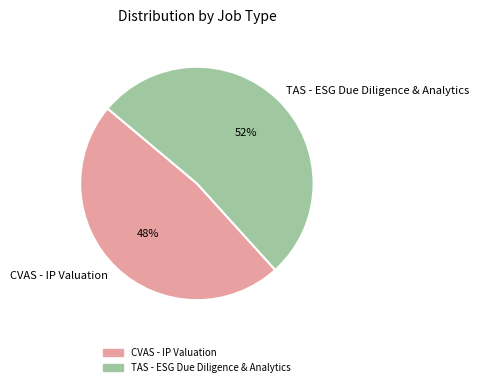

Do CVAS - IP Valuation and TAS - ESG Due Diligence & Analytics together represent more than half of the pie?

Yes